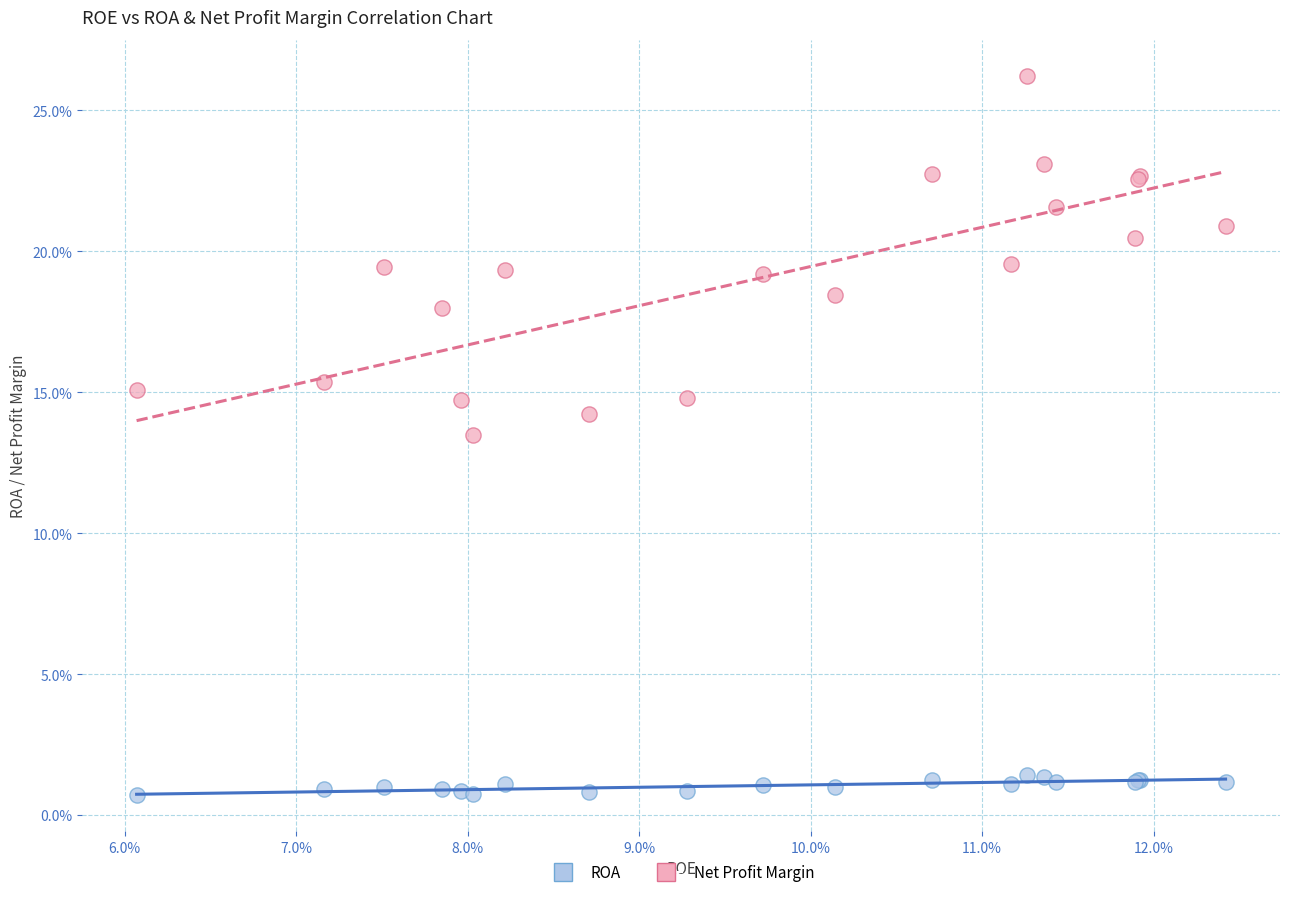

Which series reaches the minimum Y coordinate?

ROA